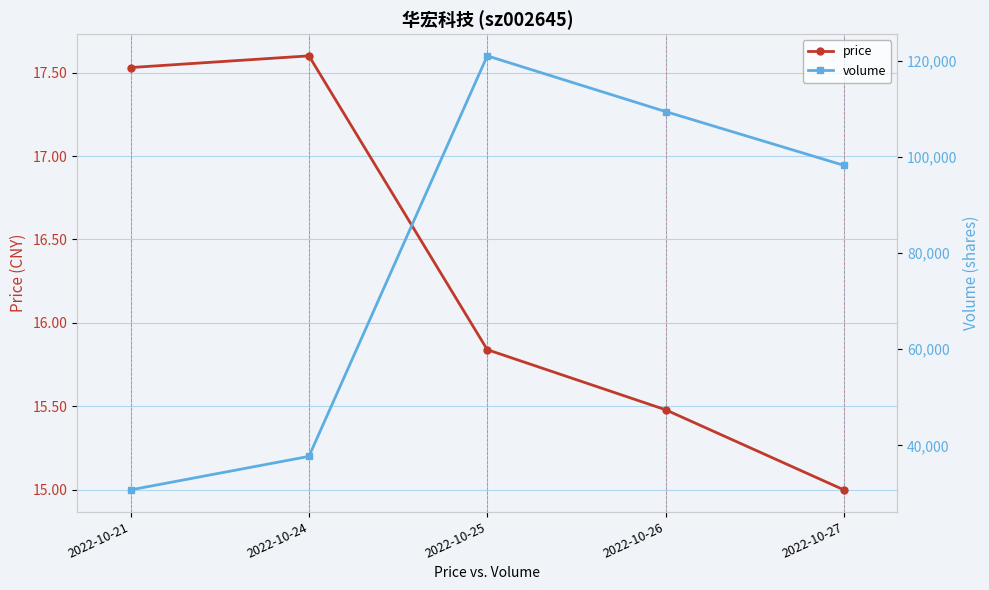

Which series has the largest total across all categories?

volume